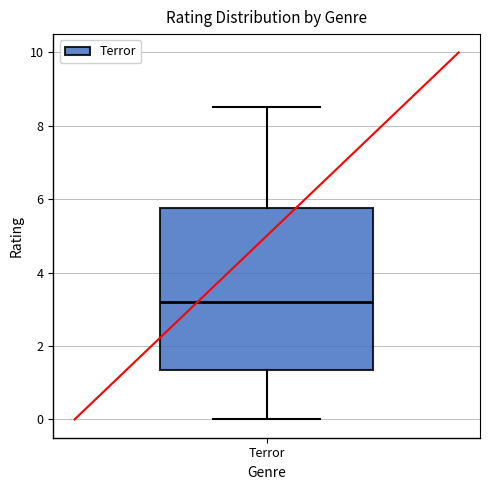

Read this box plot against the y-axis: the position of the median line, the range covered by the box, and the ends of both whiskers. The values are not printed on the chart, so give them approximately, as read against the axis.

median 3.2, box 1.4 to 5.8, whiskers 0.0 to 8.6